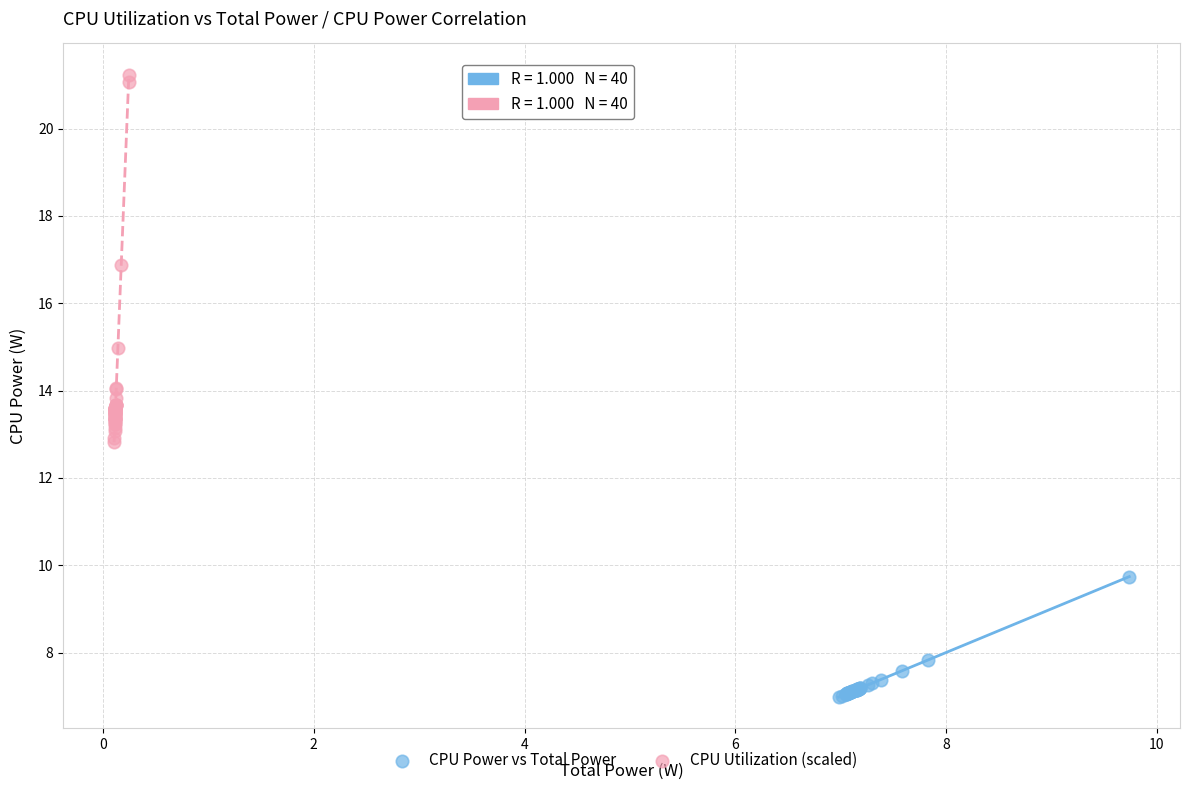

Which series has the widest spread of Y values?

CPU Utilization (scaled)